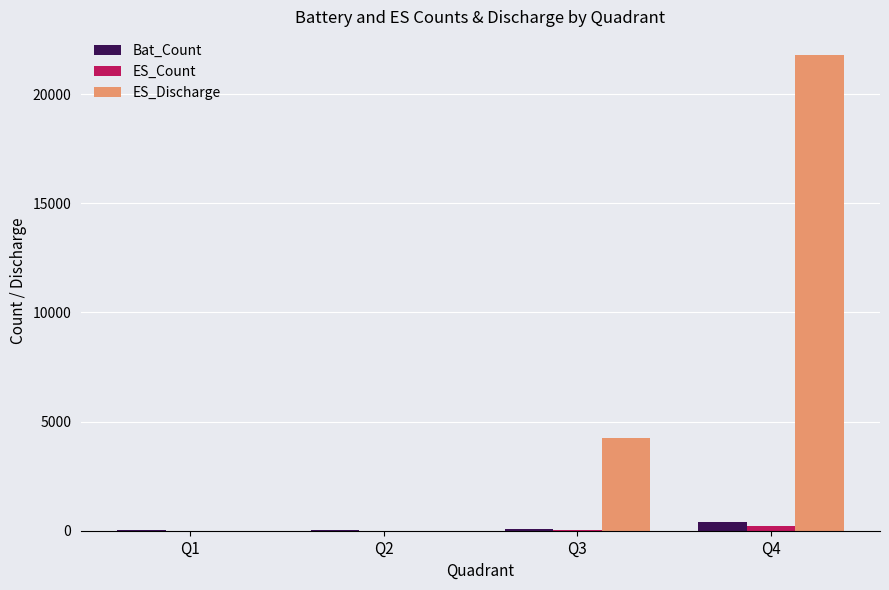

The value of ES_Discharge at Q1 is -14347. True or false?

False